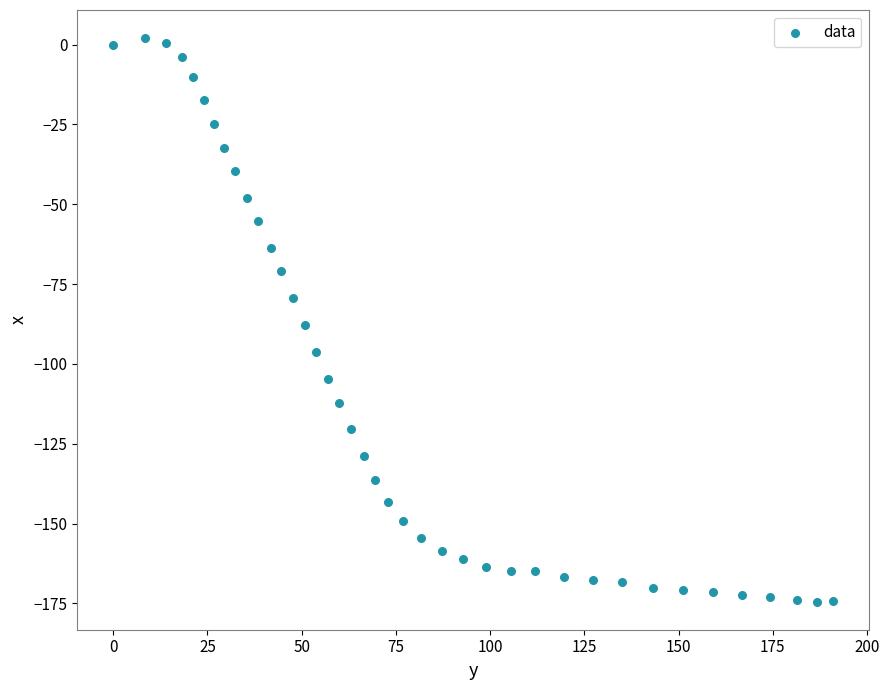

What is the range of X values (max minus min)?

191.0